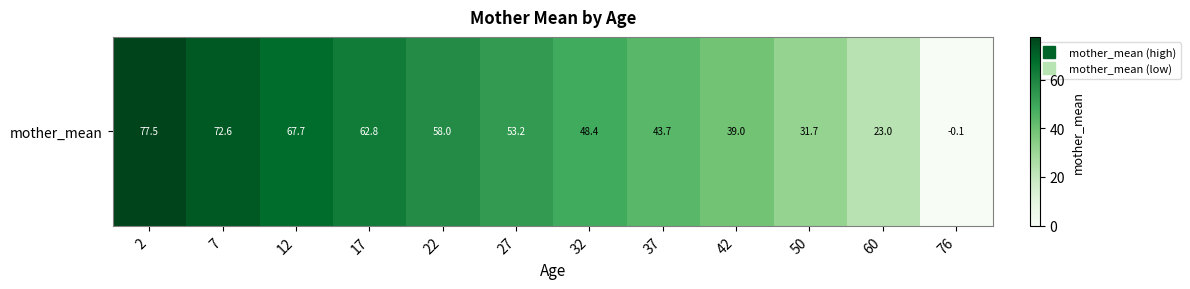

The value at 22 is 58.0. True or false?

True